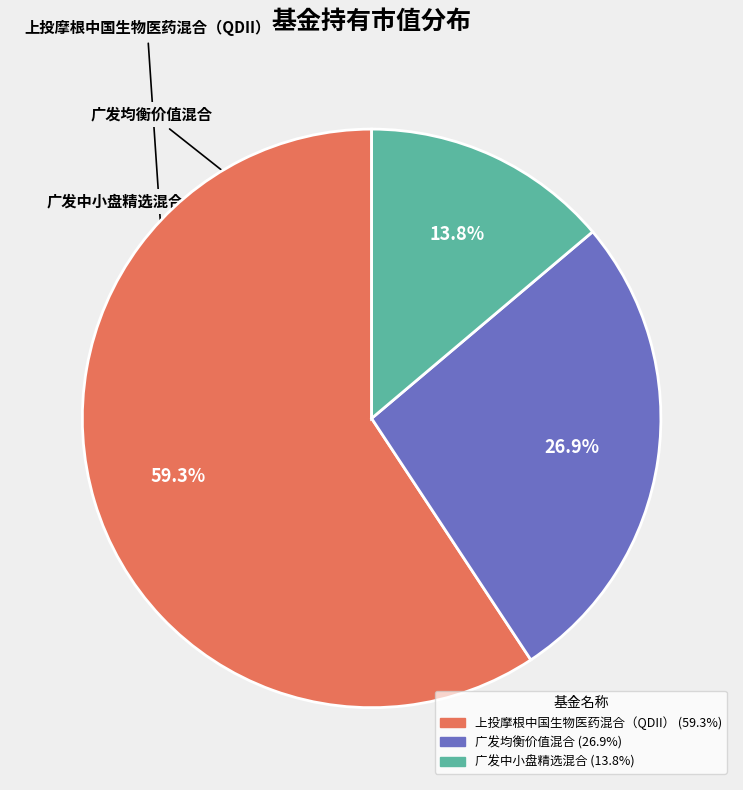

True or false: 广发中小盘精选混合 accounts for 14% of the total.

True